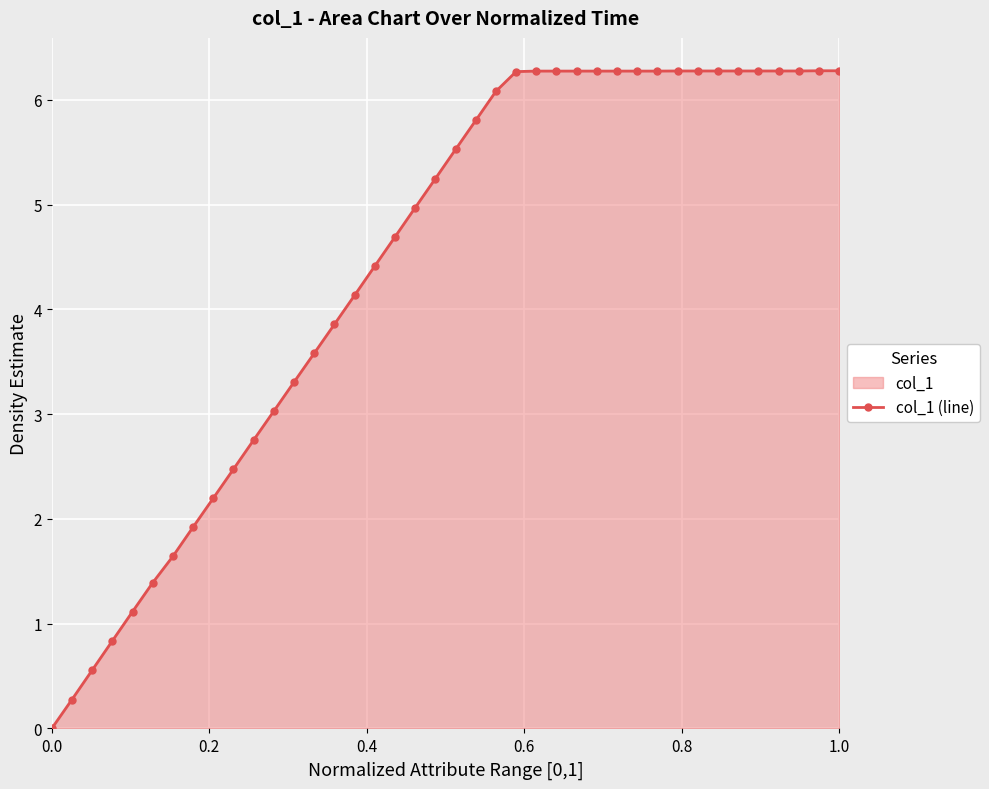

What is the difference between the second highest and minimum values?

6.3